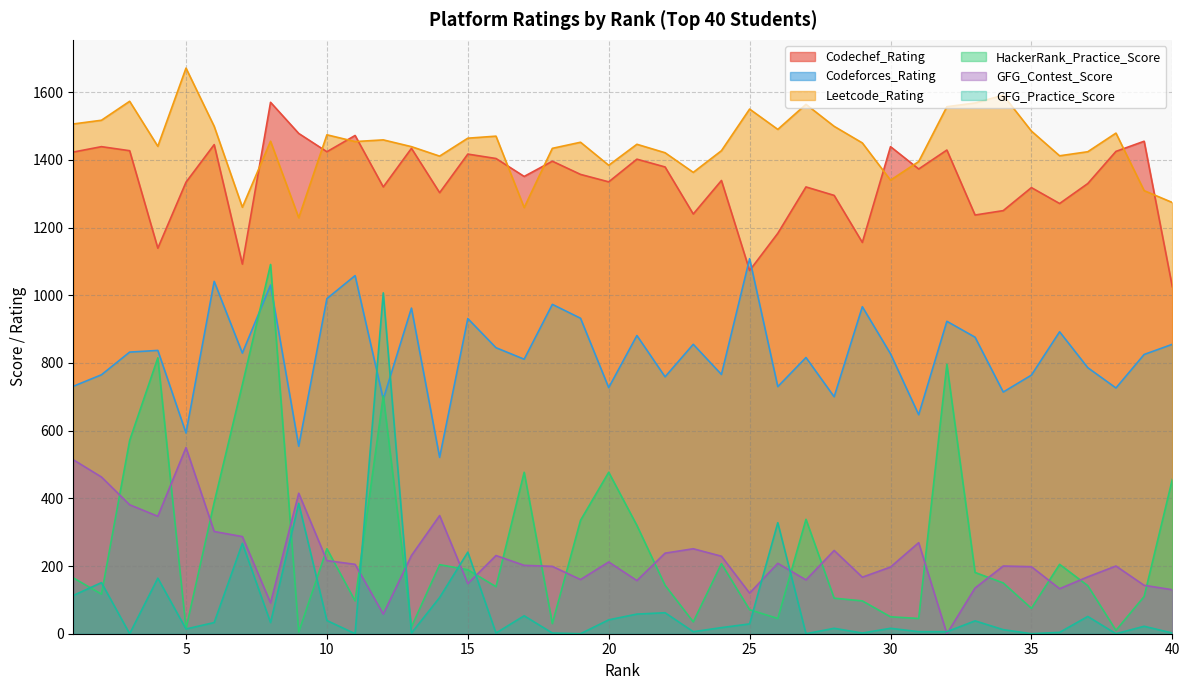

How many lines are shown in the chart?

6